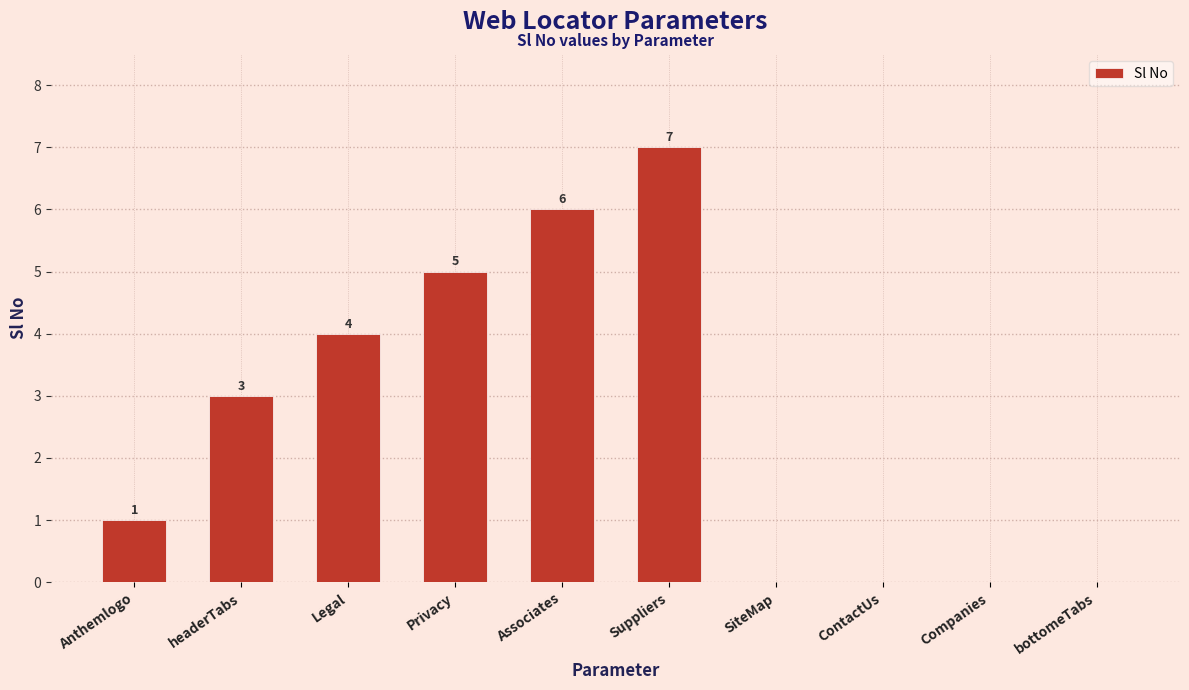

What is the change in value from Associates to SiteMap?

-6